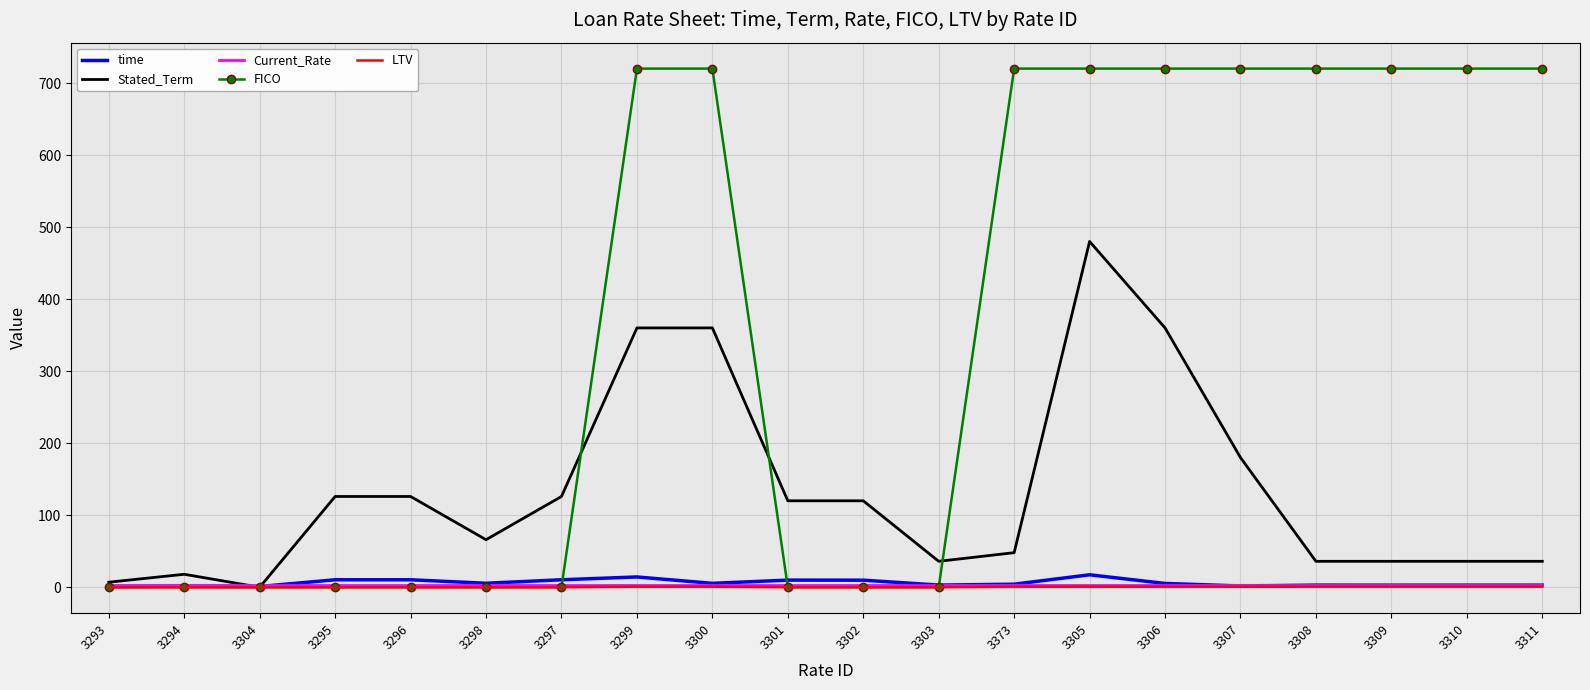

The FICO series shows 1215.0 at 3306. True or false?

False